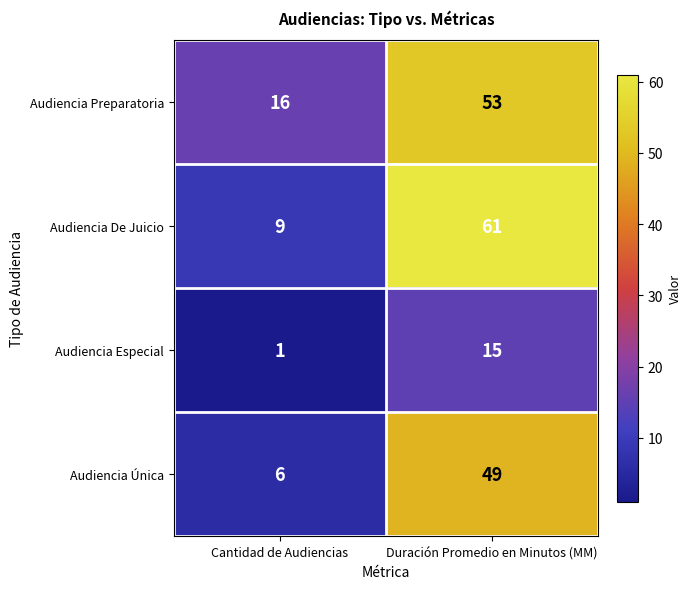

List the labels in order of Audiencia Preparatoria value, largest first.

Duración Promedio en Minutos (MM), Cantidad de Audiencias